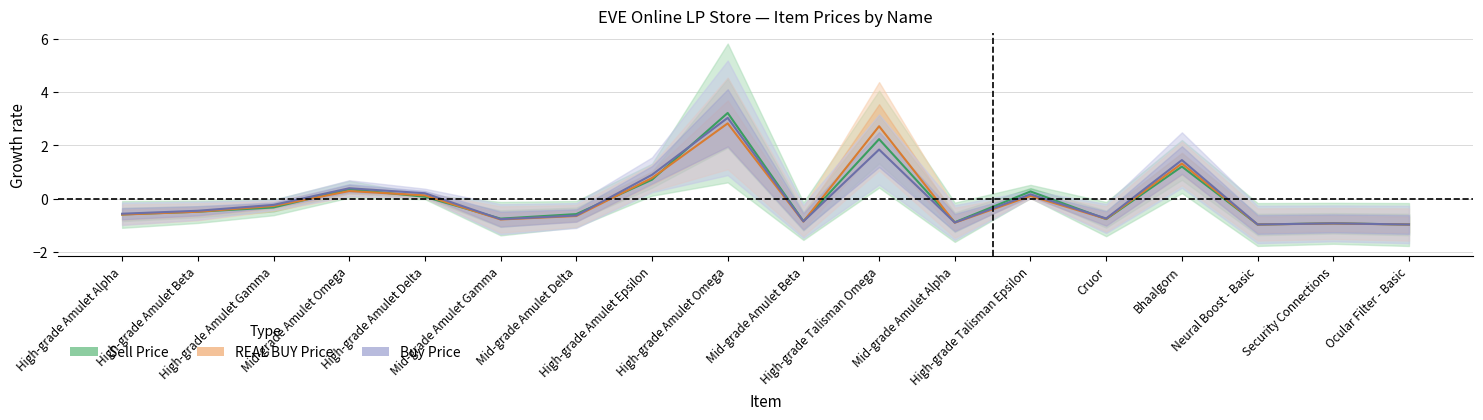

Is this an area chart (filled region under the line)?

No